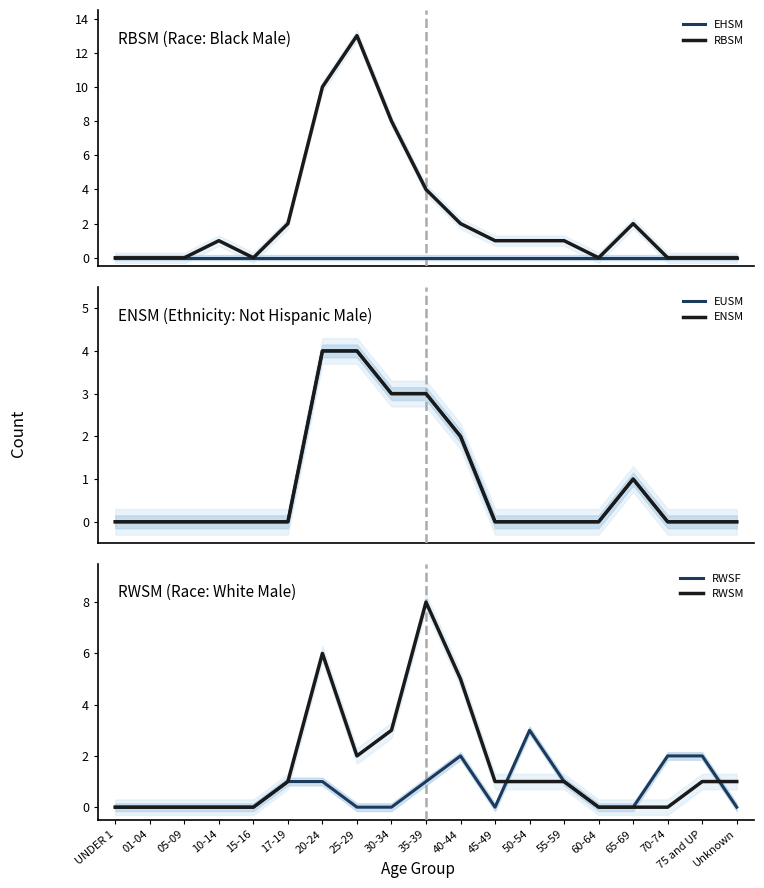

Between 15-16 and 30-34, which series saw the biggest shift?

RBSM